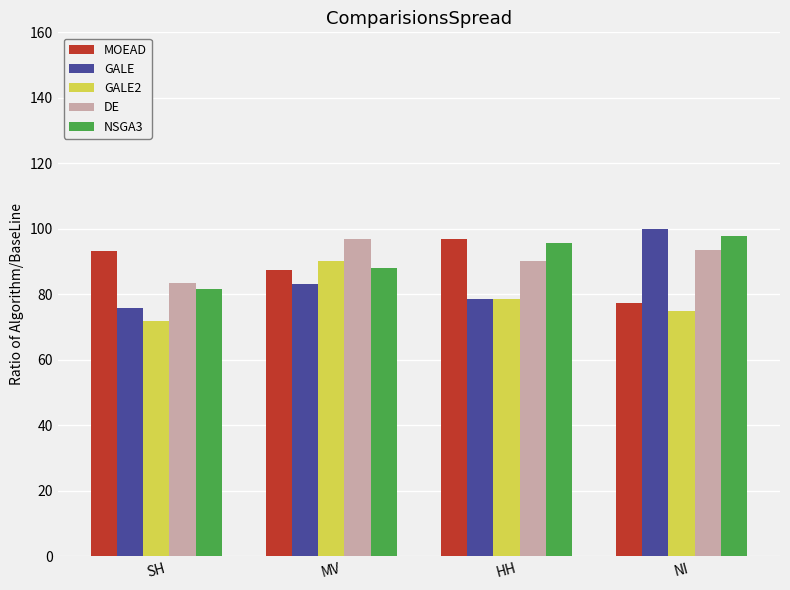

What is the spread (max minus min) of values at MV?

13.8